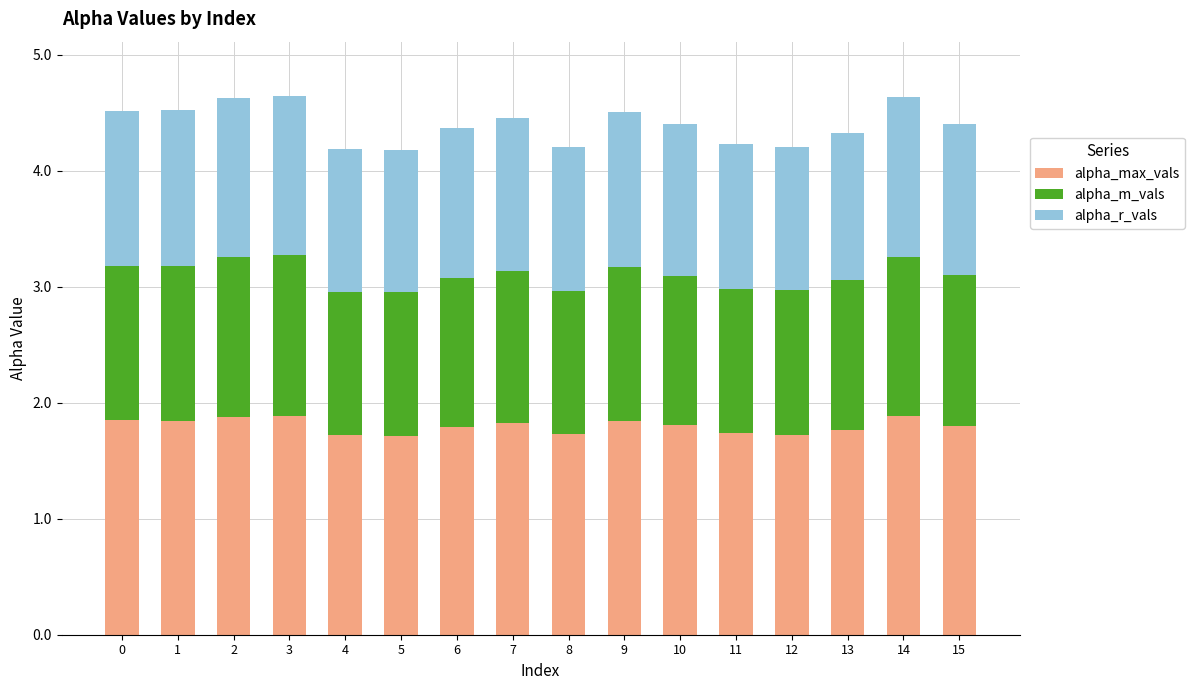

The value of alpha_max_vals at 11 is 1.7. True or false?

True